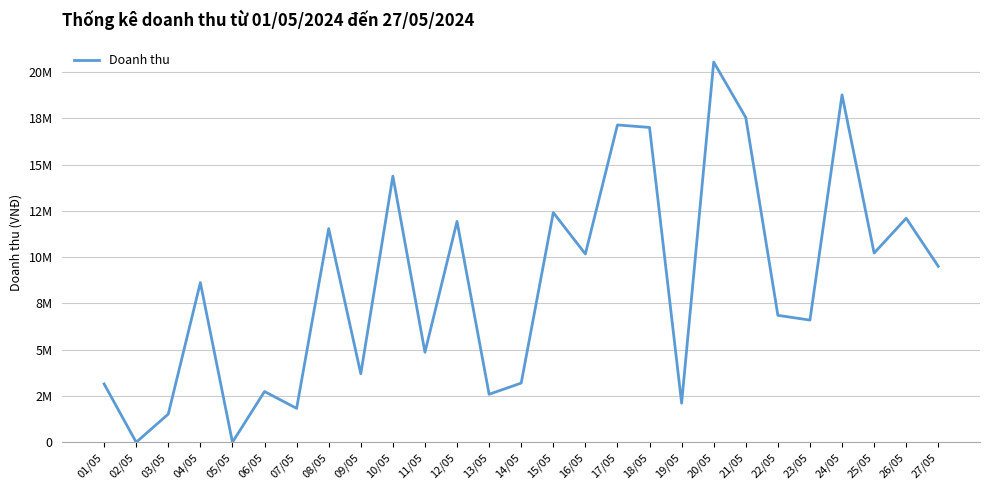

Where does the data first go above 8623000?

08/05